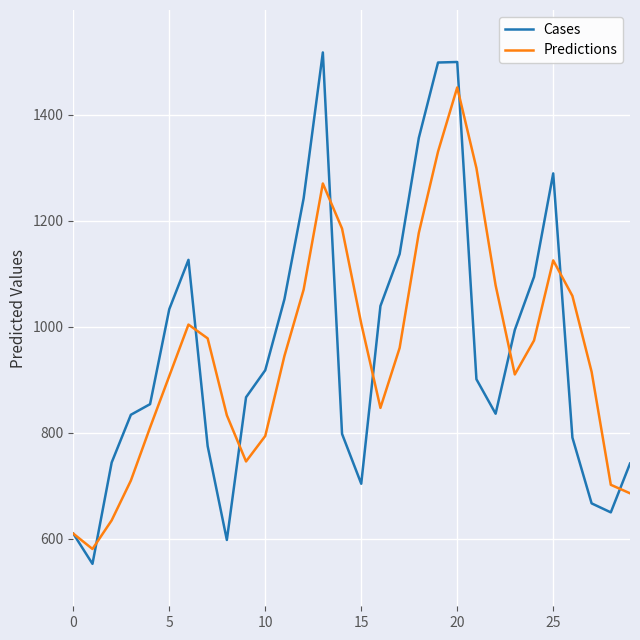

In Predictions, how many points are lower than both neighbors (excluding endpoints)?

4